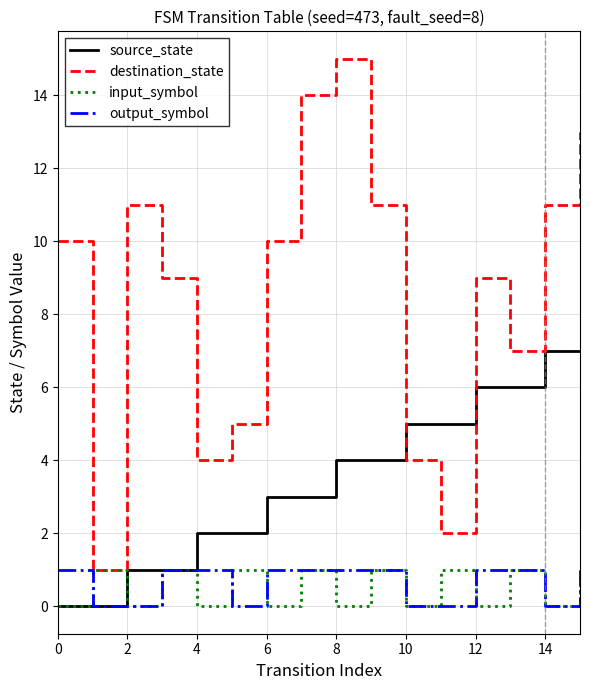

True or false: destination_state and output_symbol cross at least once.

False